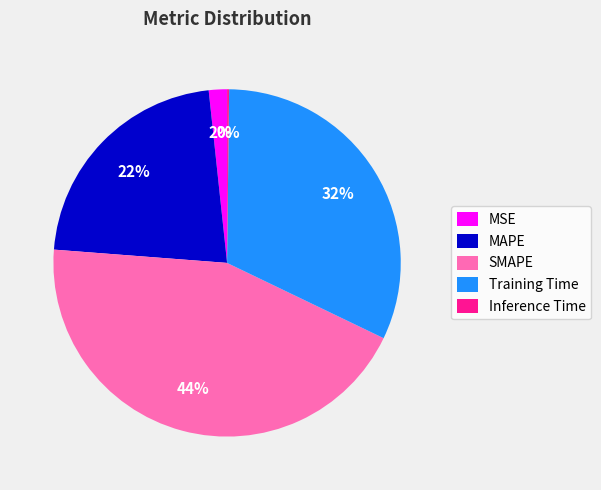

The MAPE slice represents 29% of the pie. True or false?

False